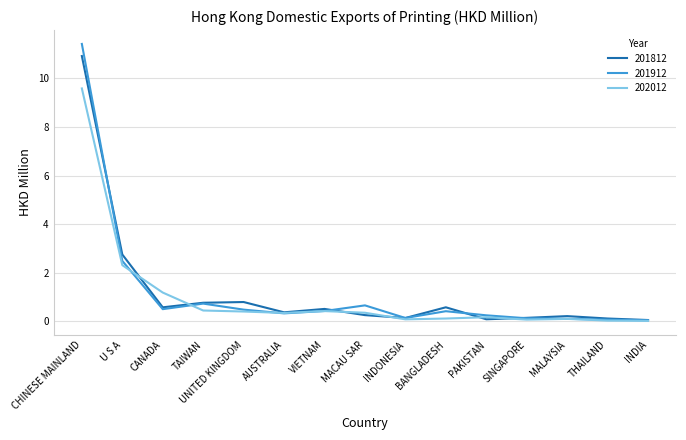

What are all the series names shown in the legend?

201812, 201912, 202012